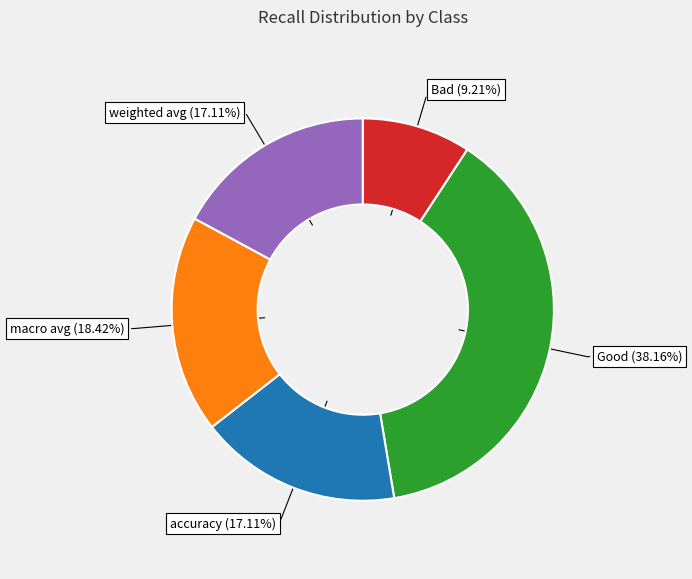

Is it true that Good is 45% of the pie?

False